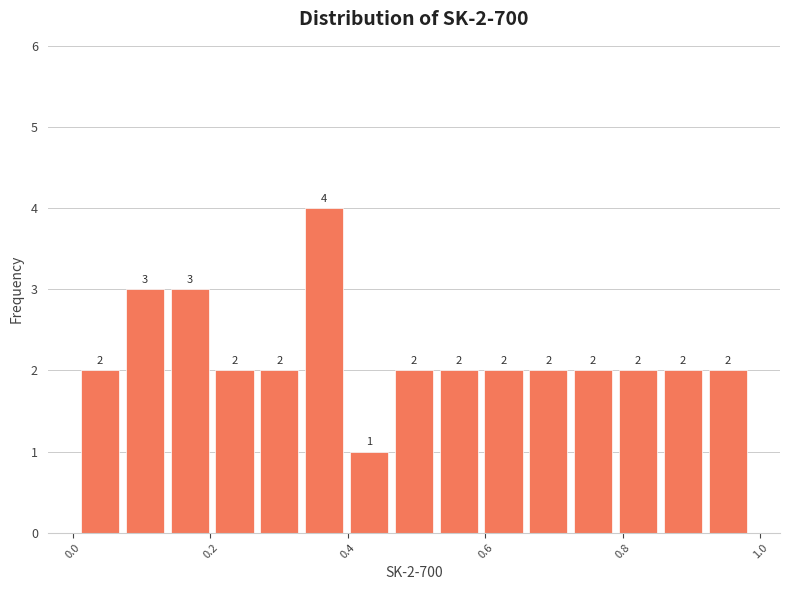

Around what value on the x-axis is the tallest bar? Give the approximate position of its centre, as read against the axis.

0.36